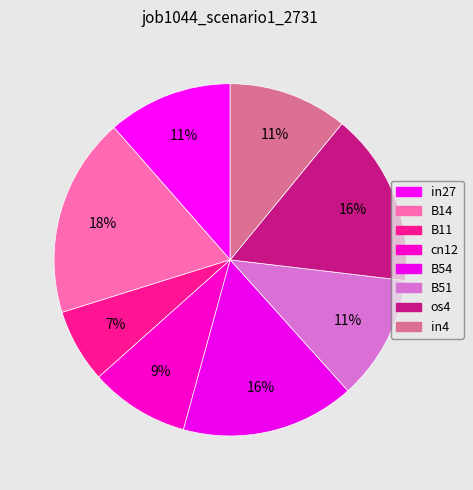

What is the largest slice in the pie chart?

B14